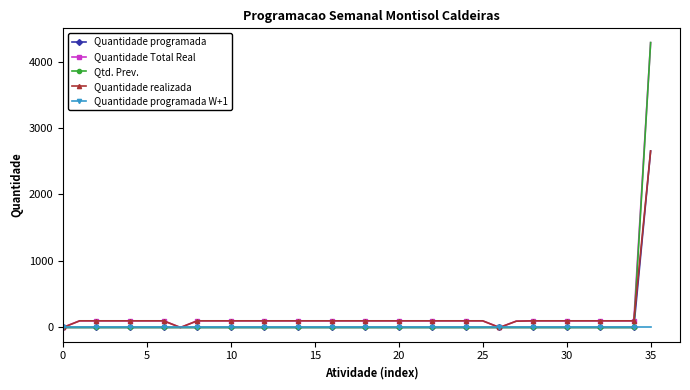

True or false: Quantidade realizada and Qtd. Prev. intersect in this chart.

True